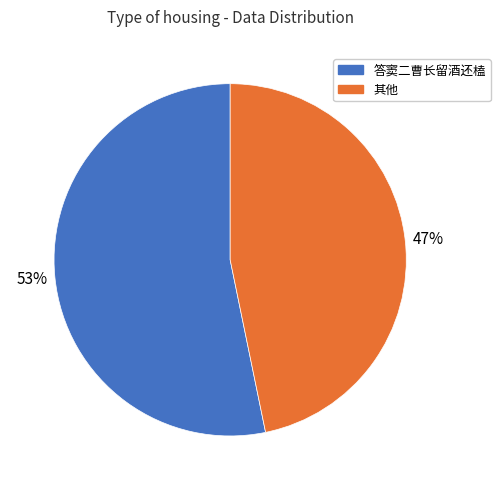

Does any single category account for the majority?

Yes